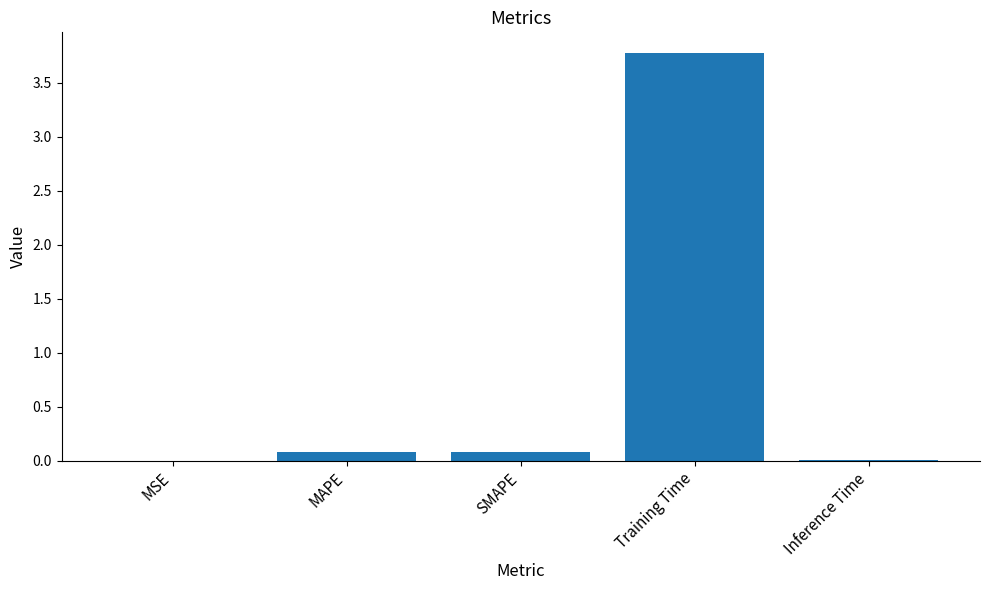

What is the greatest value displayed?

3.8